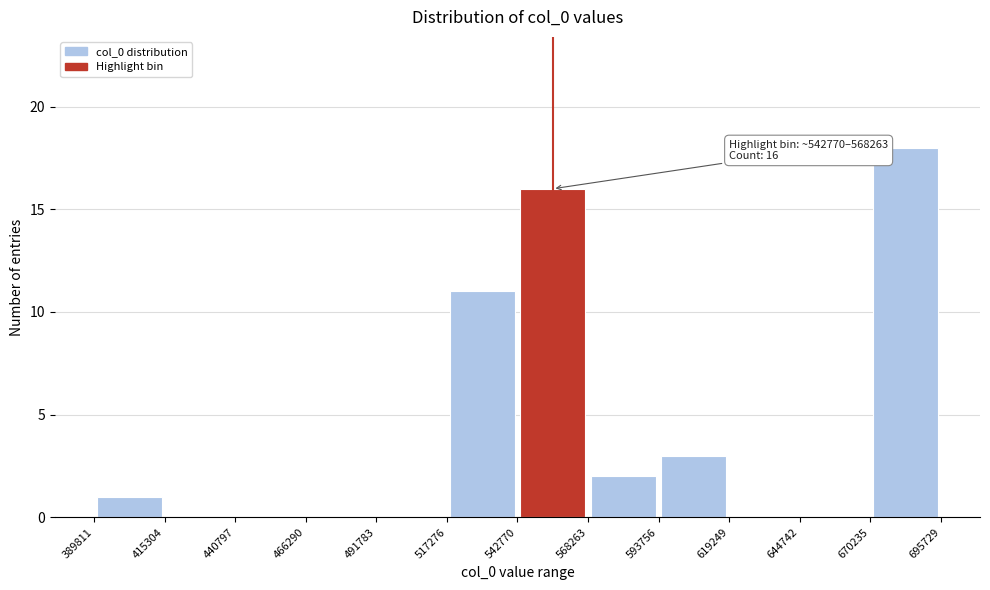

Which range on the x-axis has the tallest bar?

670235 to 695729